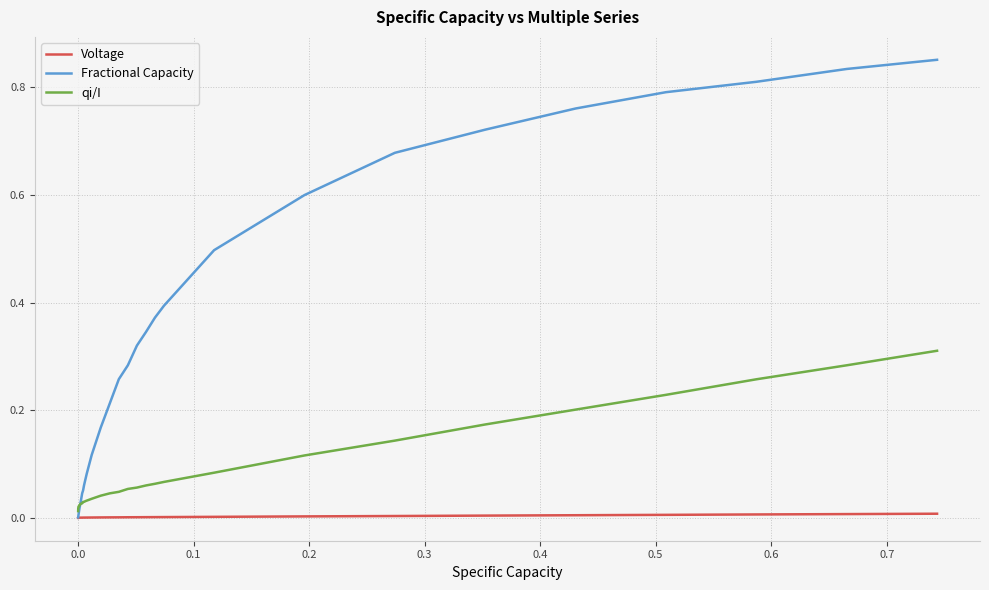

List the series in order of their peak value, lowest first.

Voltage, qi/I, Fractional Capacity